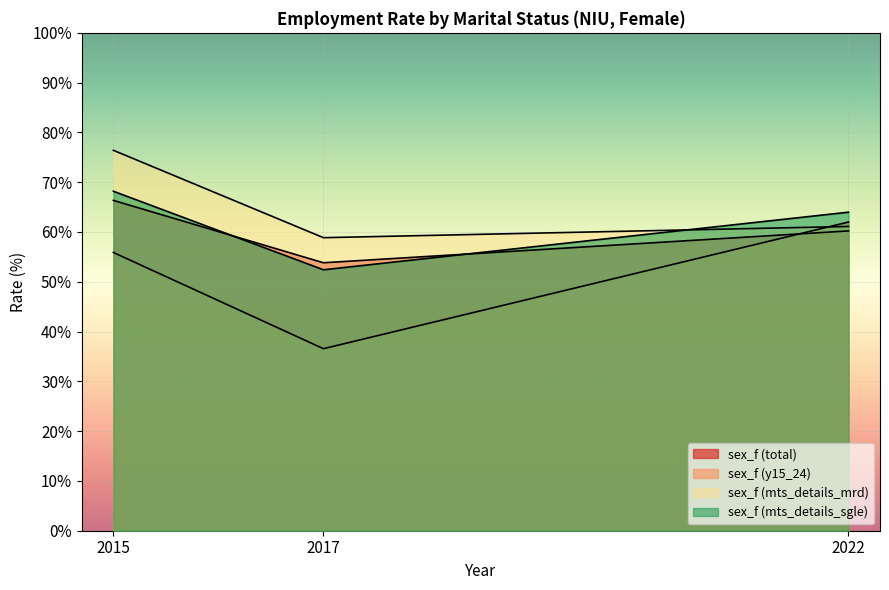

What are all the series names shown in the legend?

sex_f (total), sex_f (y15_24), sex_f (mts_details_mrd), sex_f (mts_details_sgle)